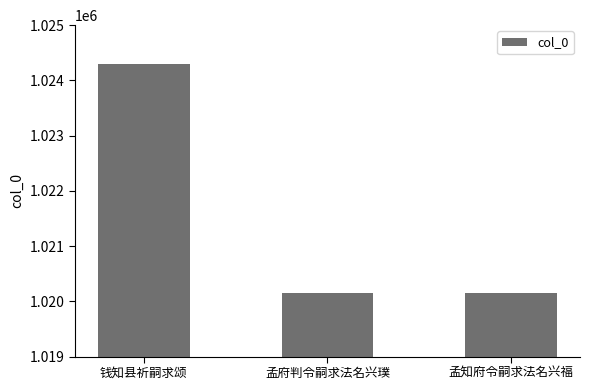

What is the change in value from 钱知县祈嗣求颂 to 孟知府令嗣求法名兴福?

-4142